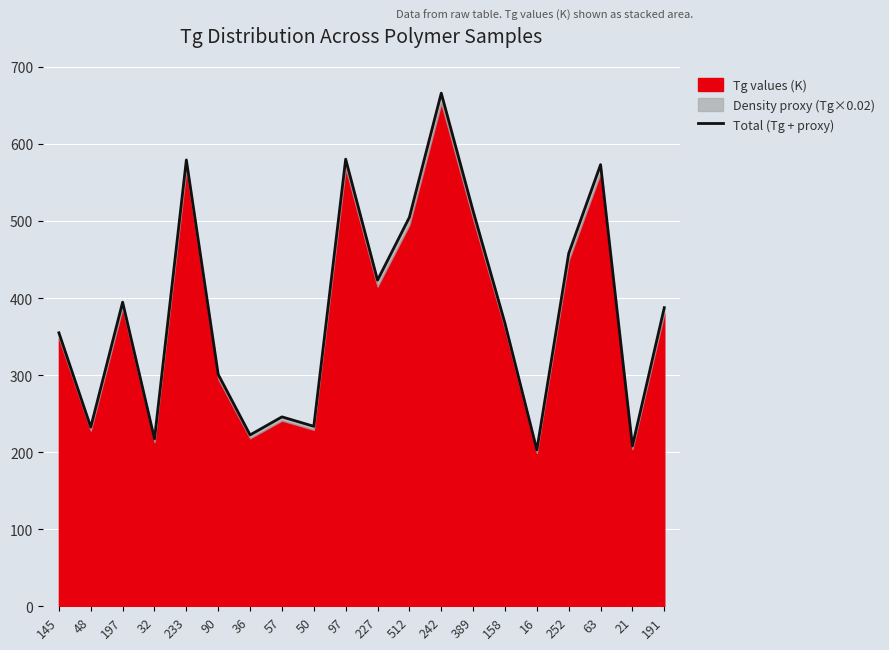

Rank the categories by value from lowest to highest.

16, 21, 32, 36, 48, 50, 57, 90, 145, 158, 191, 197, 227, 252, 512, 389, 63, 233, 97, 242